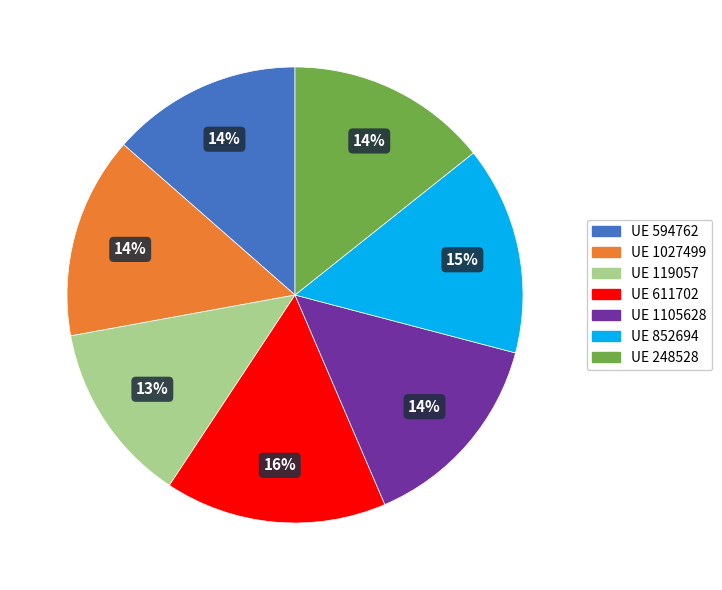

Do UE 1027499 and UE 611702 together represent more than half of the pie?

No